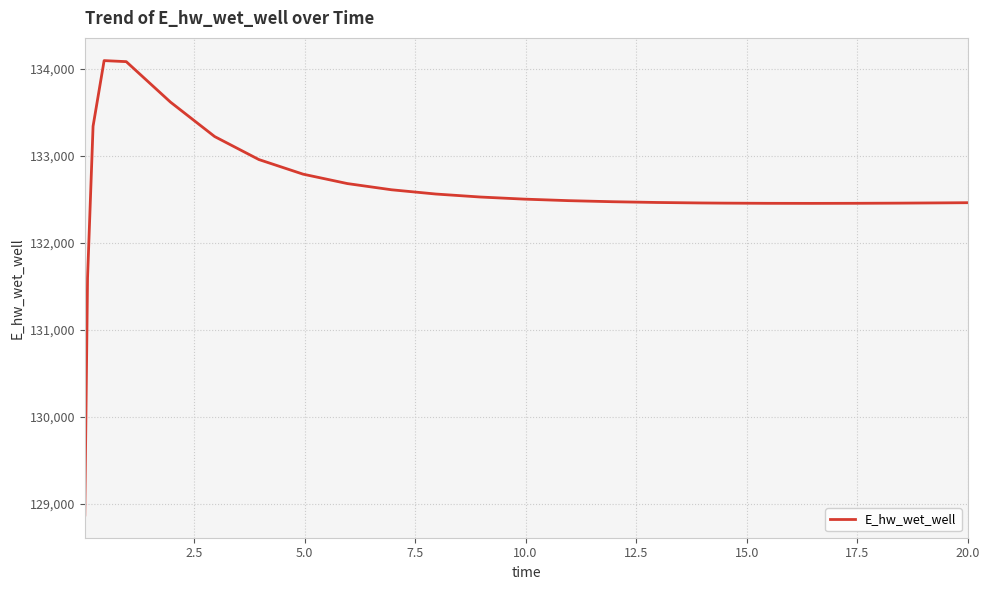

What is the difference between the maximum and minimum values?

5223.9